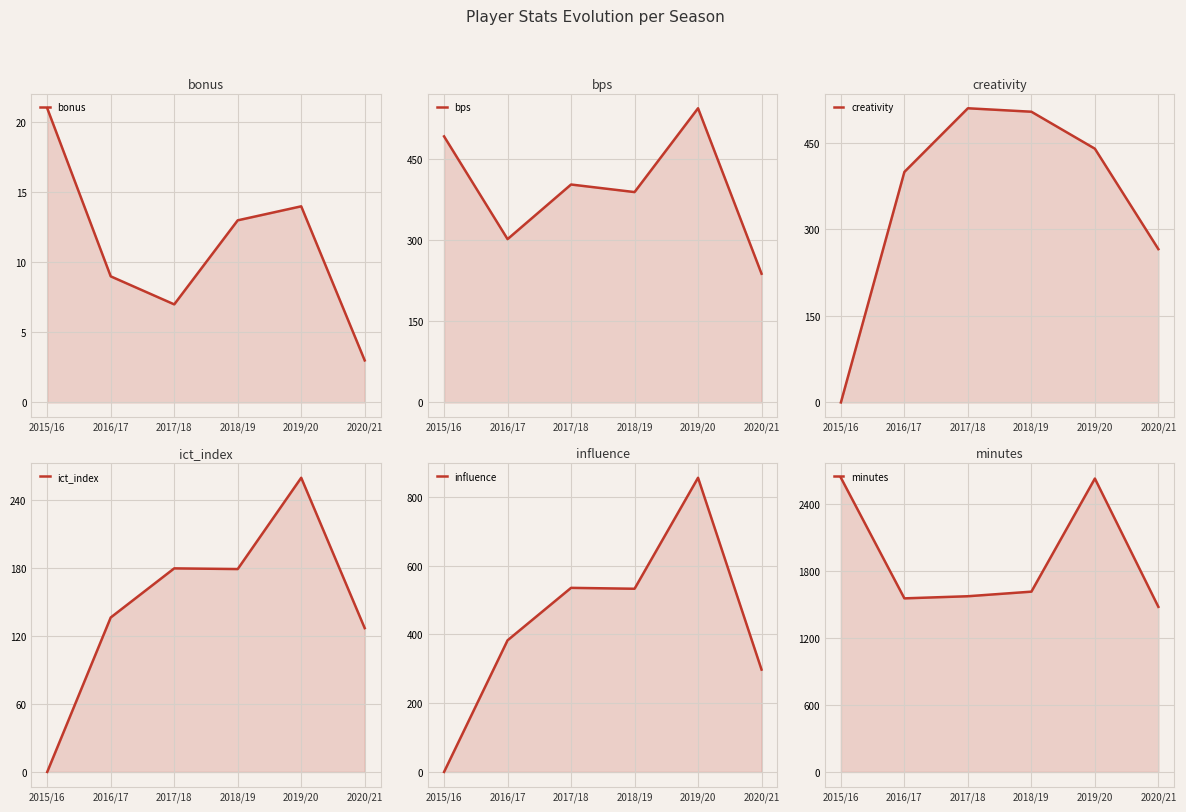

What value does the ict_index series have at 2017/18?

179.5